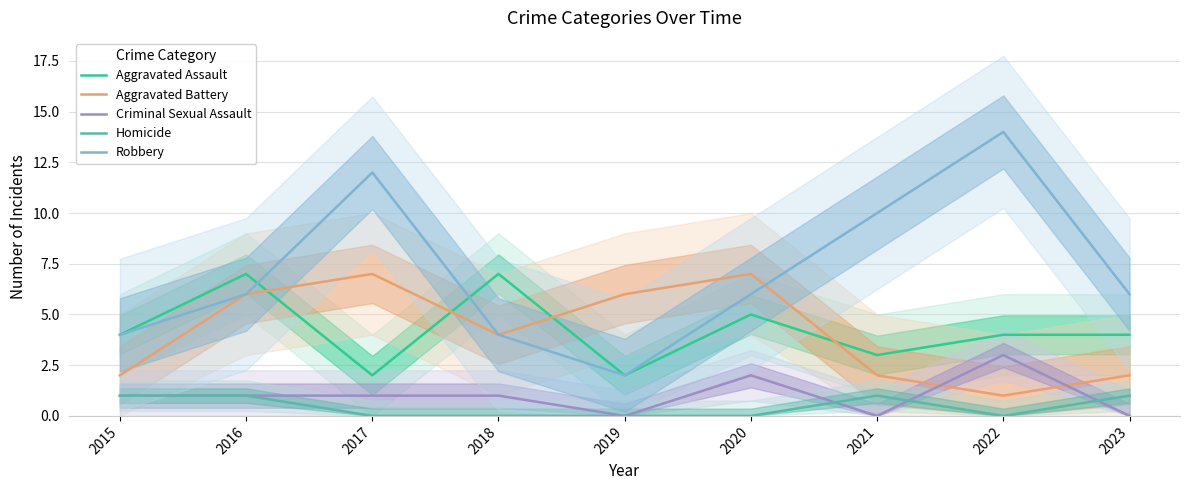

Reading right to left, list all the values displayed in this chart.

Aggravated Assault: 2023=4	2022=4	2021=3	2020=5	2019=2	2018=7	2017=2	2016=7	2015=4
Aggravated Battery: 2023=2	2022=1	2021=2	2020=7	2019=6	2018=4	2017=7	2016=6	2015=2
Criminal Sexual Assault: 2023=0	2022=3	2021=0	2020=2	2019=0	2018=1	2017=1	2016=1	2015=1
Homicide: 2023=1	2022=0	2021=1	2020=0	2019=0	2018=0	2017=0	2016=1	2015=1
Robbery: 2023=6	2022=14	2021=10	2020=6	2019=2	2018=4	2017=12	2016=6	2015=4